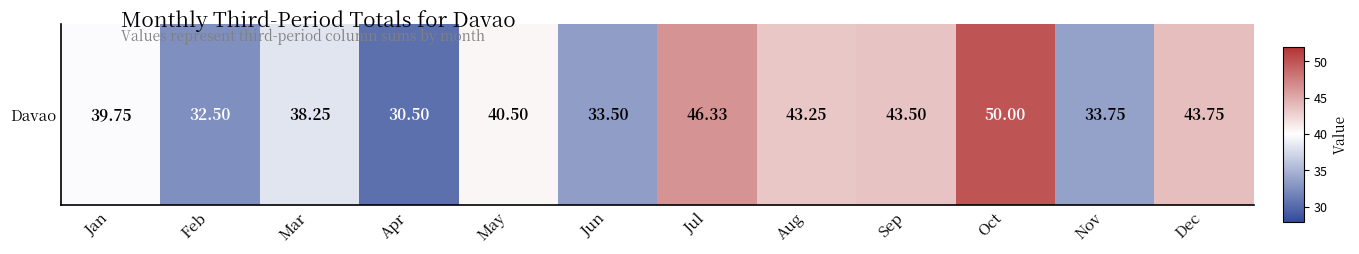

Reading right to left, transcribe all the data shown in this chart.

43.8	33.8	50.0	43.5	43.2	46.3	33.5	40.5	30.5	38.2	32.5	39.8